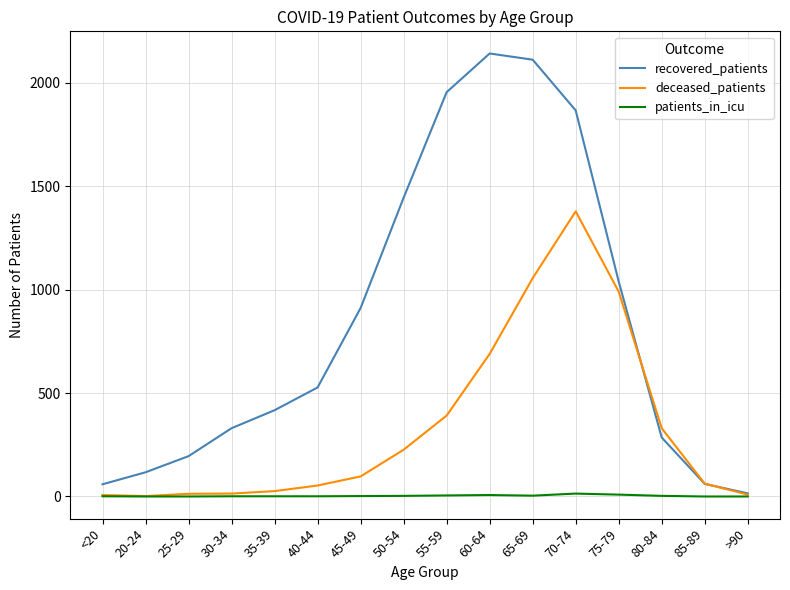

What is the greatest value displayed?

2141